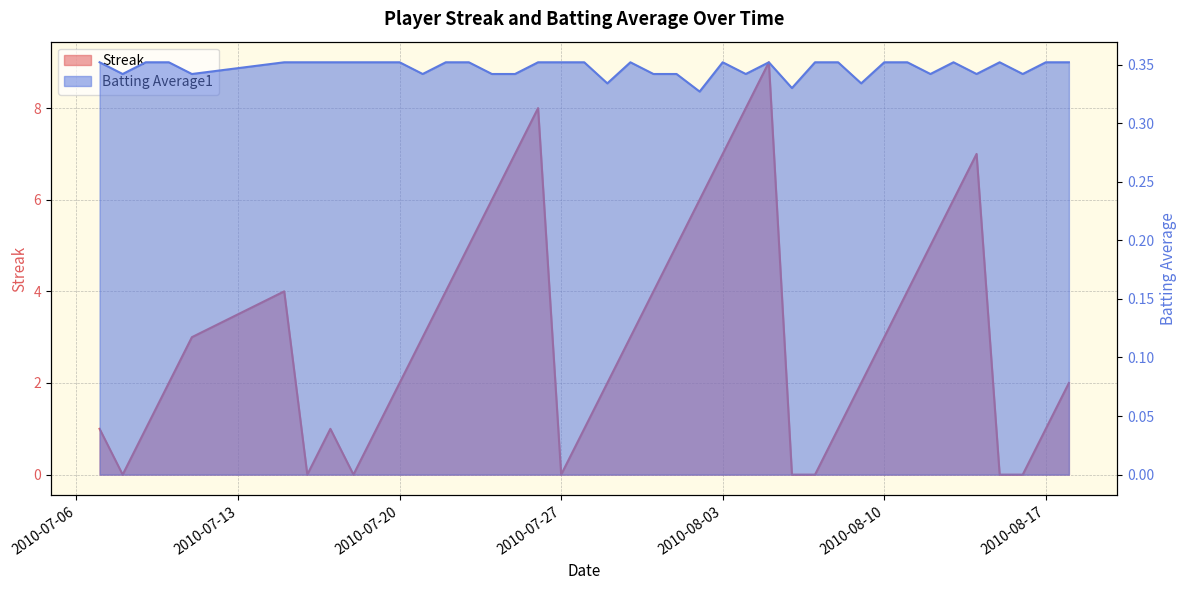

What is the value of the Batting Average1 point at the 25th from the left?

0.4